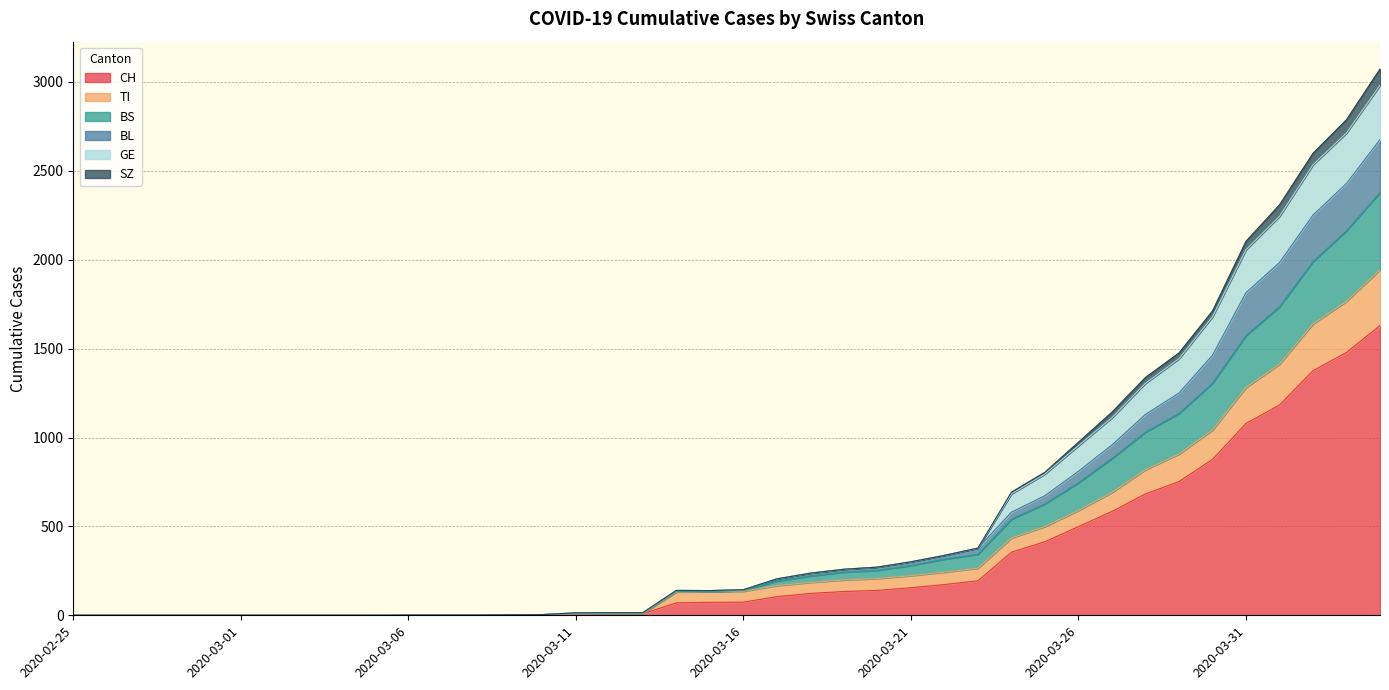

How many data points does each series have?

40